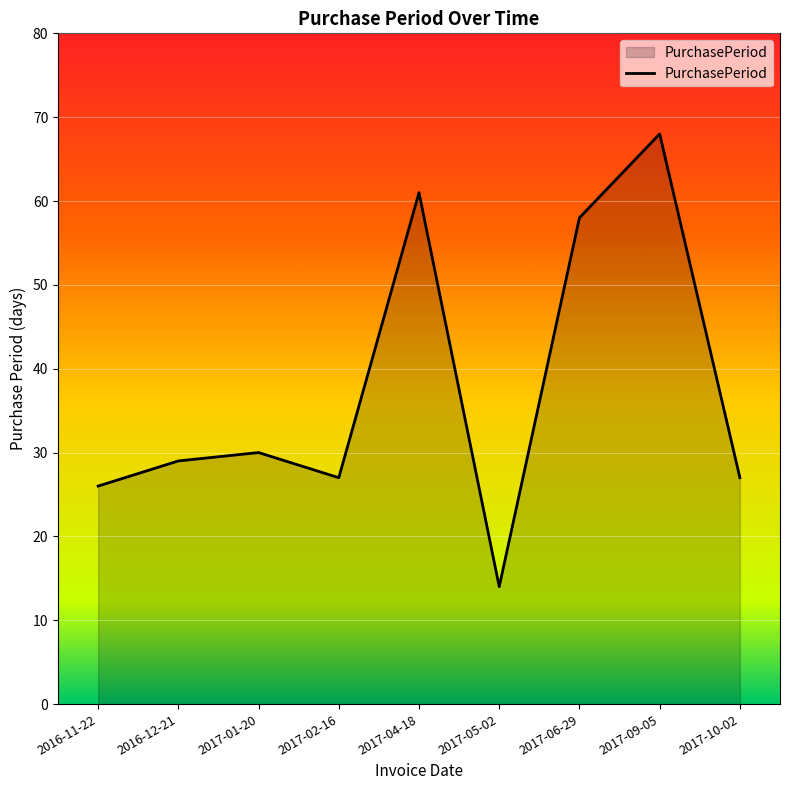

Is it true that the value at 2017-02-16 is 27?

True